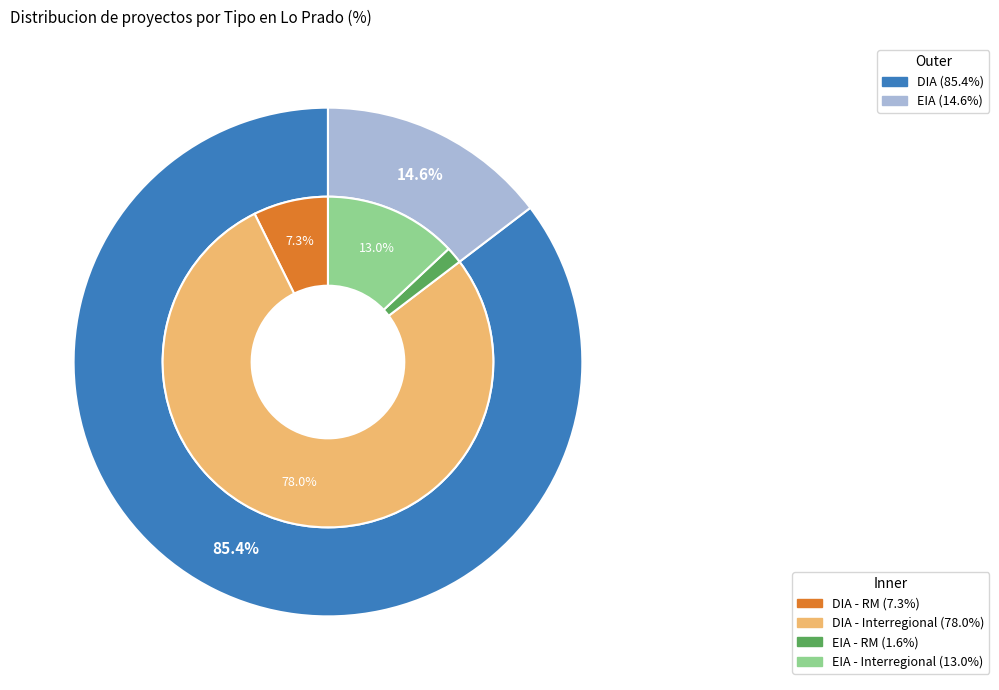

How many slices are in this pie chart?

2